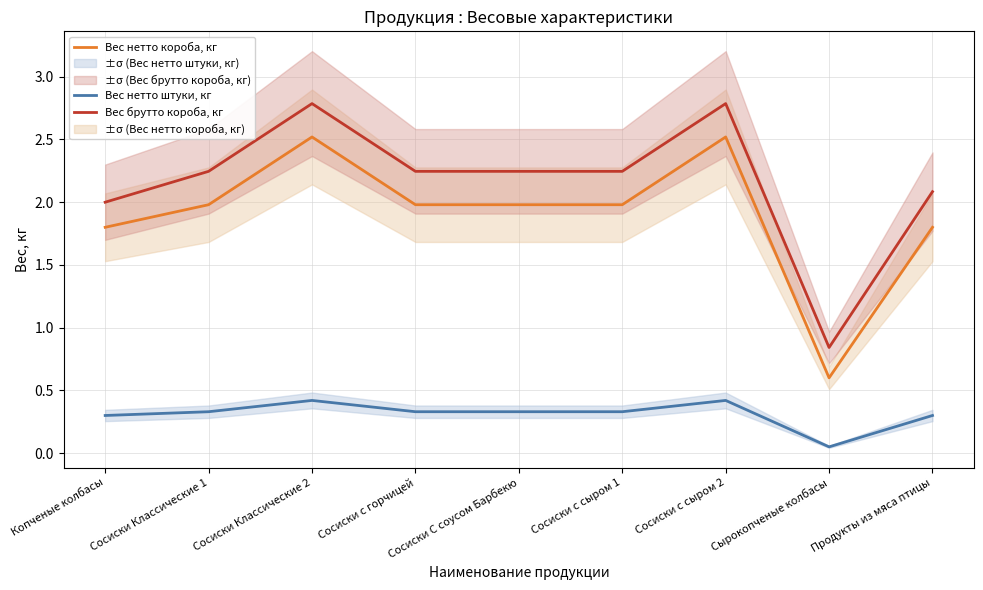

Which series has the widest spread of values?

Вес брутто короба, кг